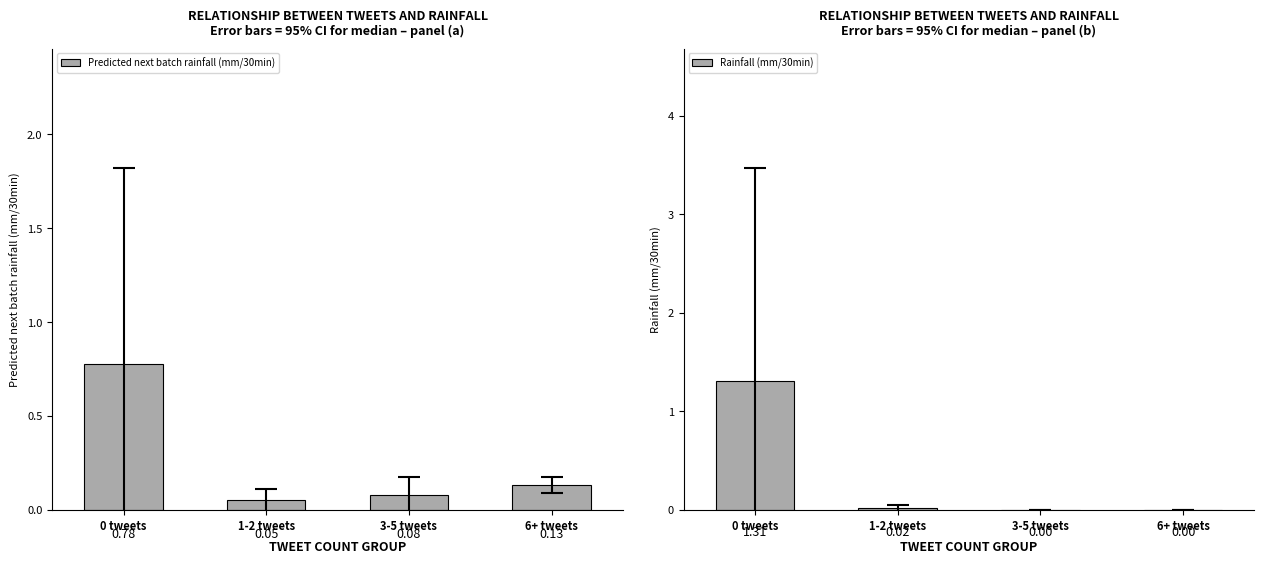

What are all the series names shown in the legend?

Predicted next batch rainfall (mm/30min), Rainfall (mm/30min)